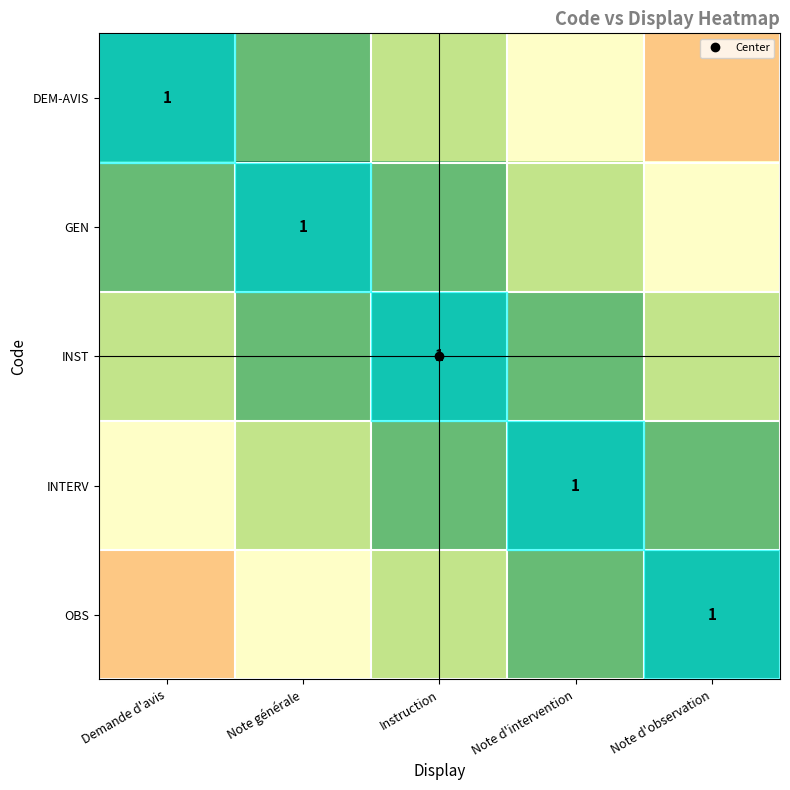

Rank the series at Note d'intervention from highest to lowest value.

INTERV, INST, OBS, GEN, DEM-AVIS